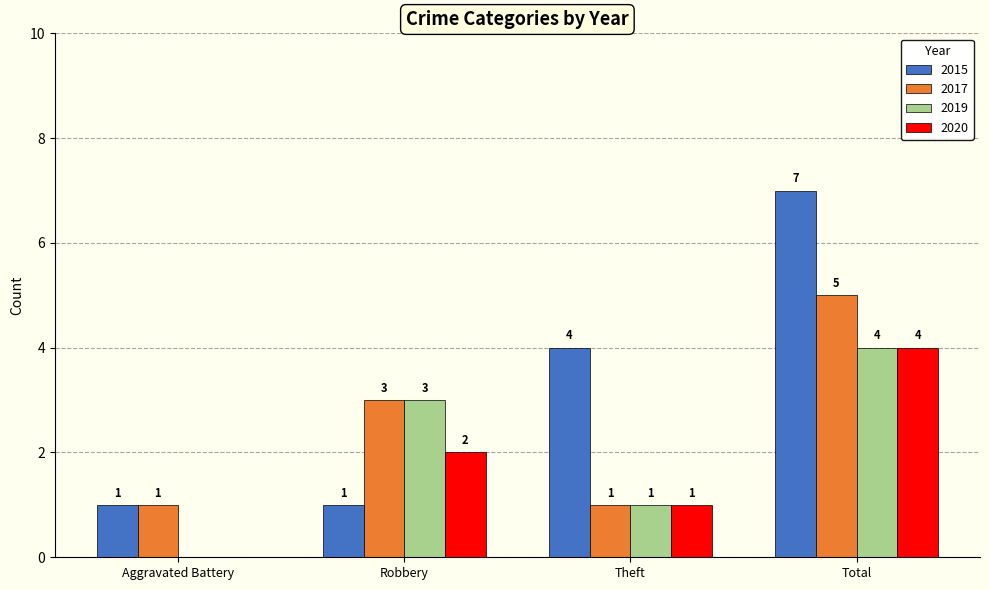

What is the sum of all 2017 values?

10